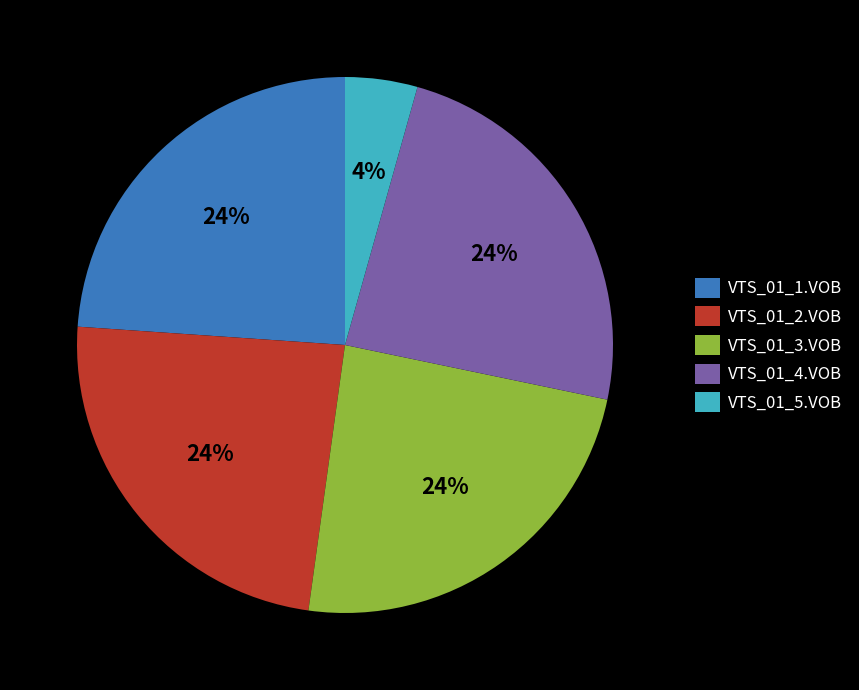

What is the smallest slice in the pie chart?

VTS_01_5.VOB